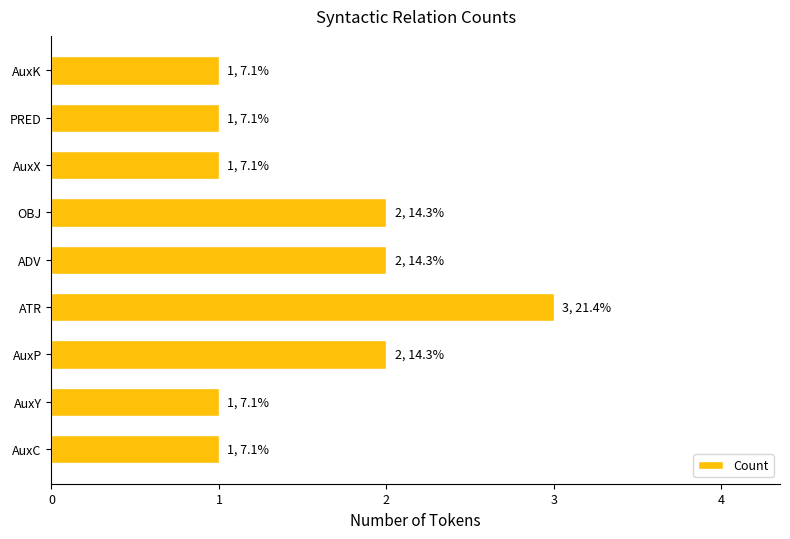

Which category has the highest value across all series?

ATR